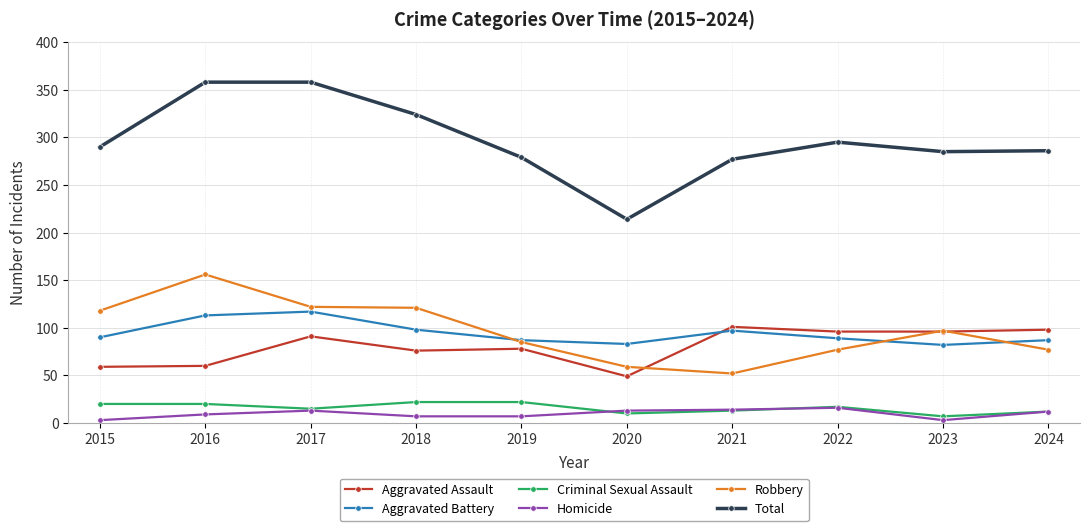

Which series has the widest spread of values?

Total